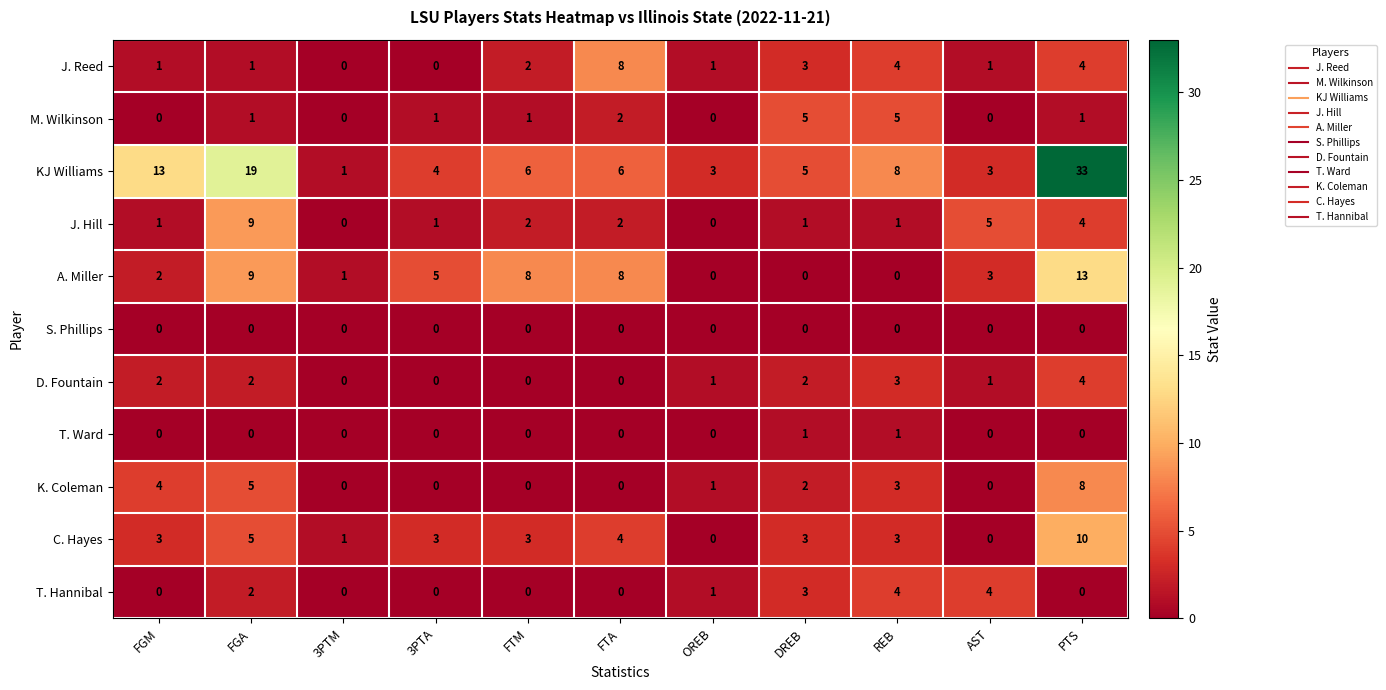

Which label corresponds to the largest value in the chart?

PTS